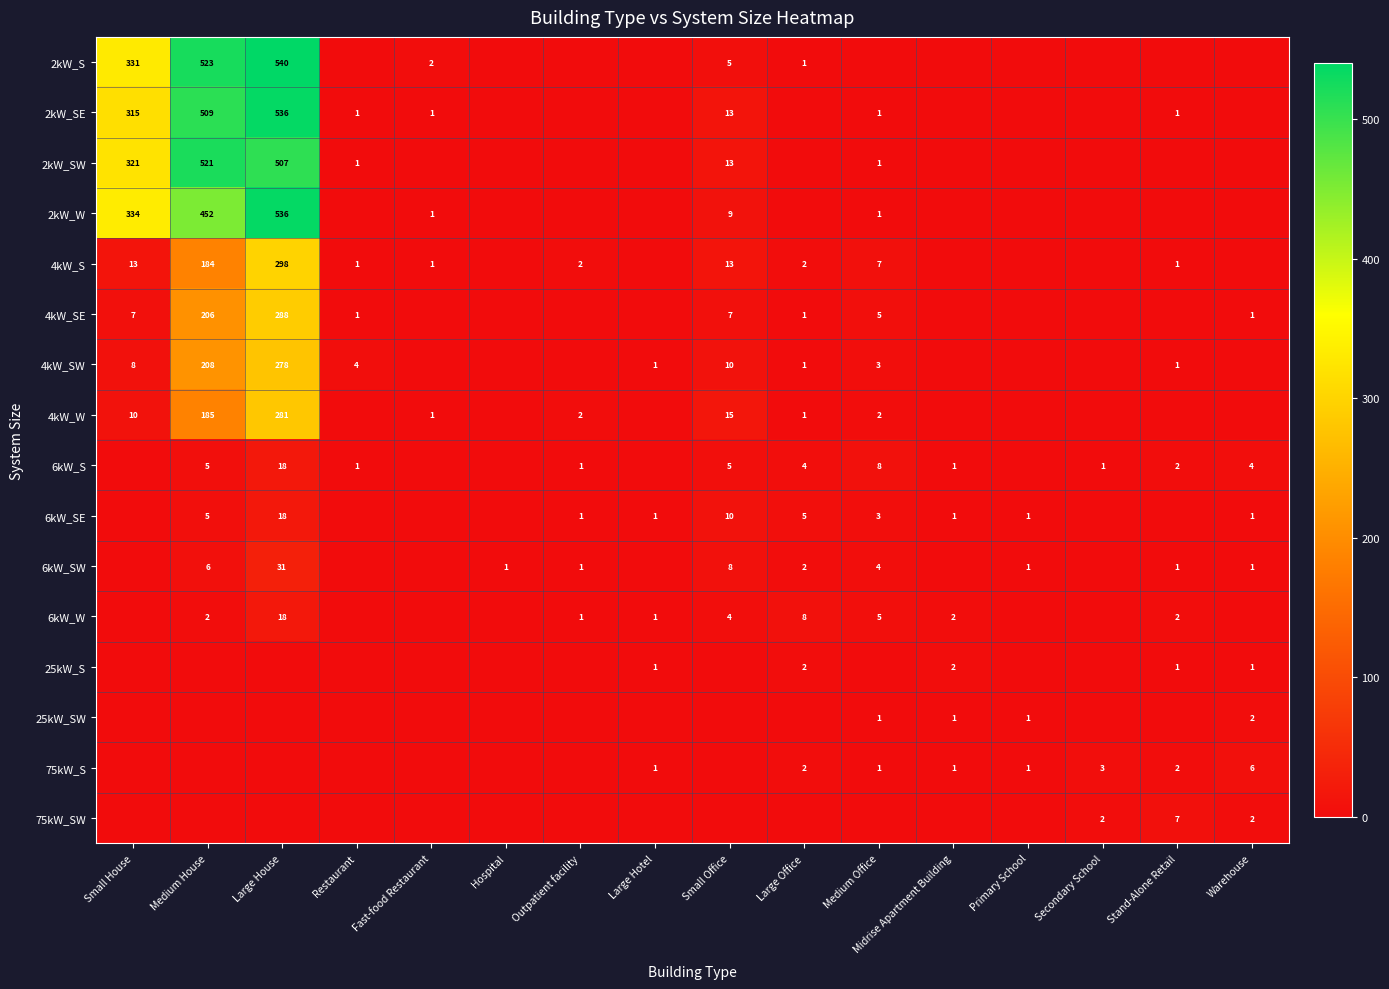

True or false: 4kW_SE has a value of 1 at Restaurant.

True